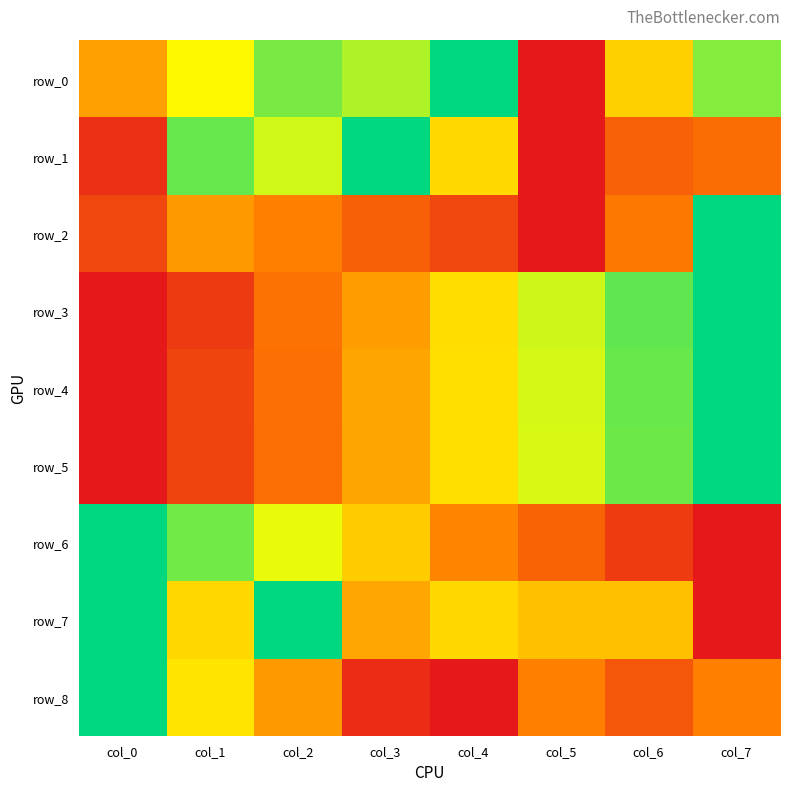

How many data points does each series have?

8